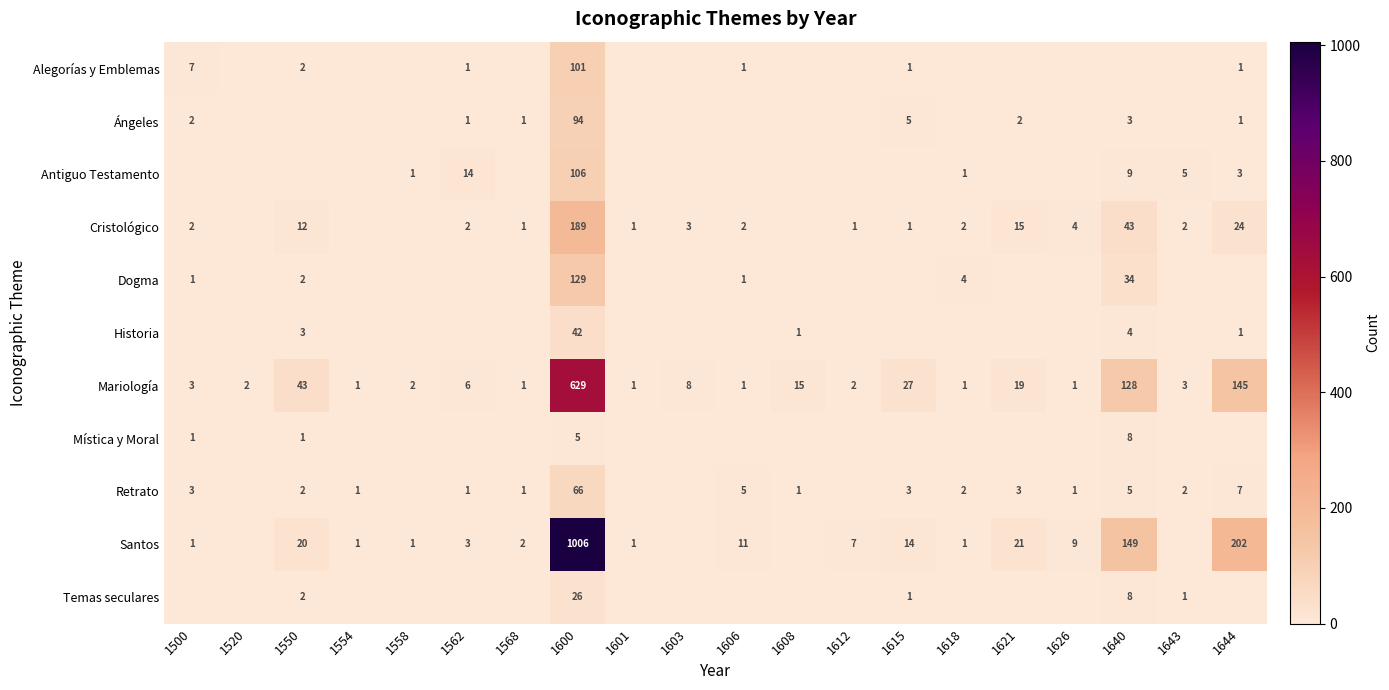

At which label is Mariología closest to 315?

1644